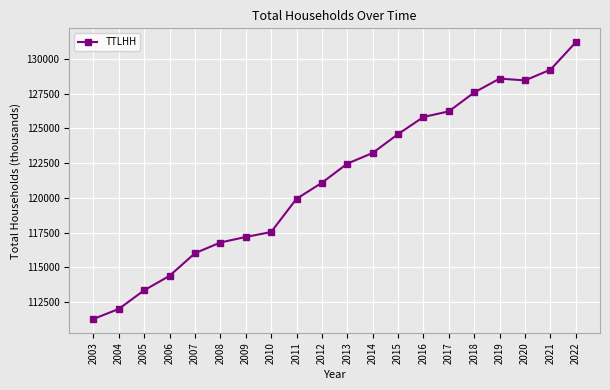

What is the average value?

121344